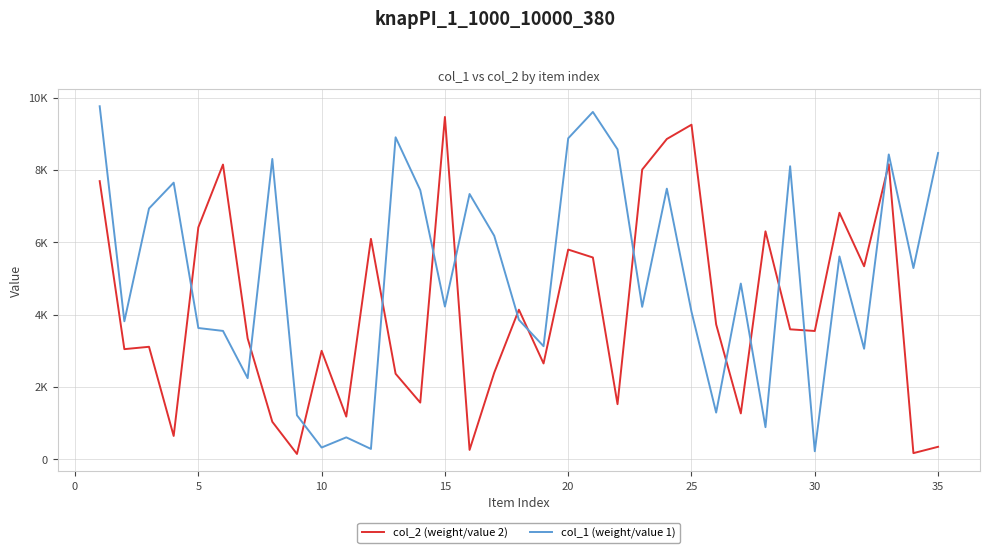

True or false: col_1 (weight/value 1) has more than 1 points higher than both neighbors.

True